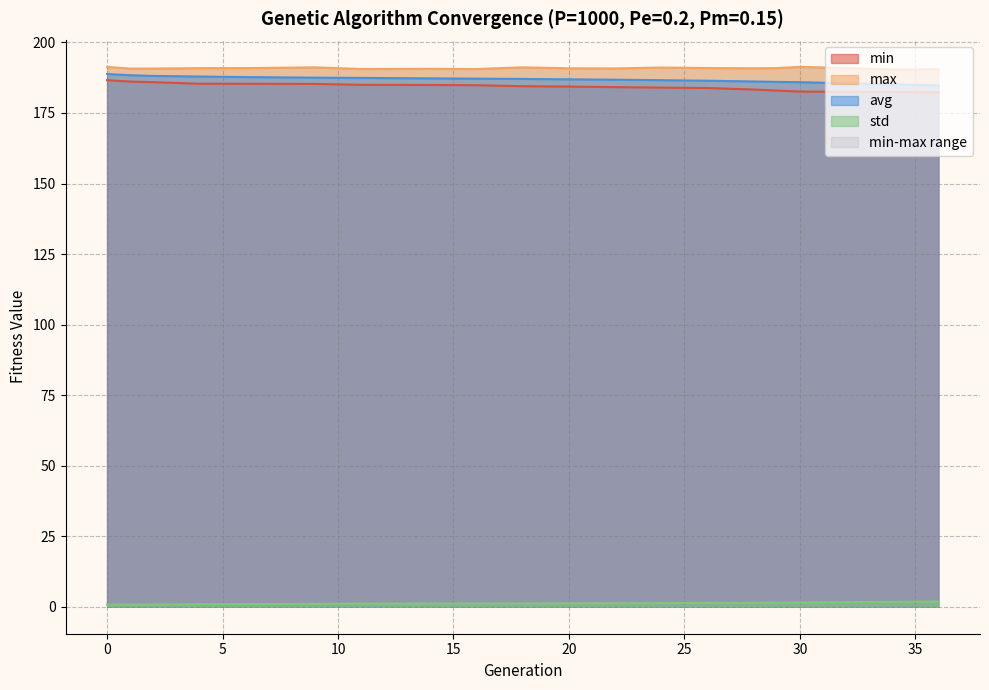

Rank the categories by min value from lowest to highest.

36, 35, 34, 30, 29, 28, 26, 24, 22, 20, 18, 16, 14, 11, 9, 6, 4, 2, 1, 0